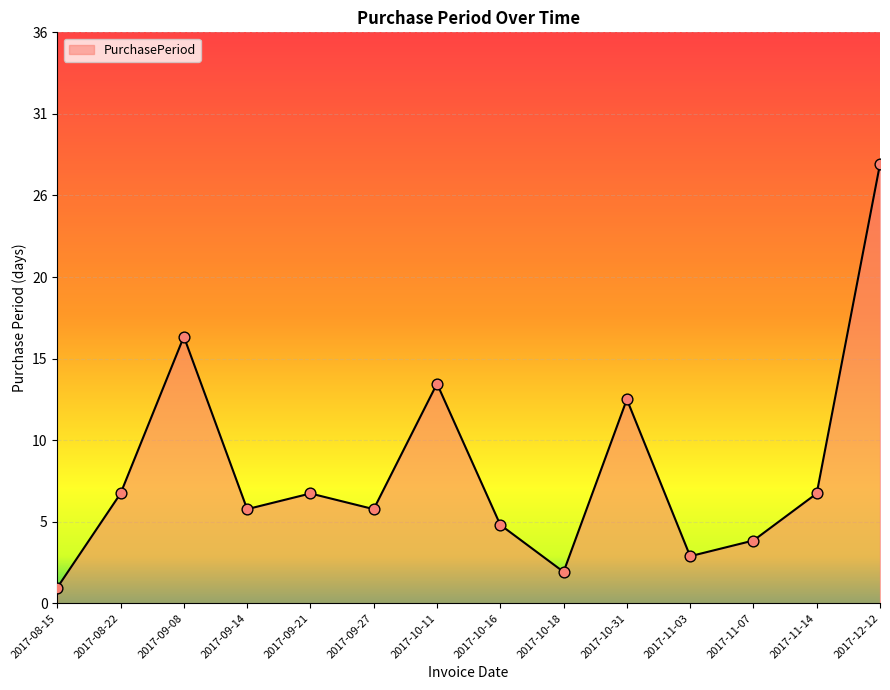

Which has a higher value, 2017-08-15 or 2017-09-21?

2017-09-21